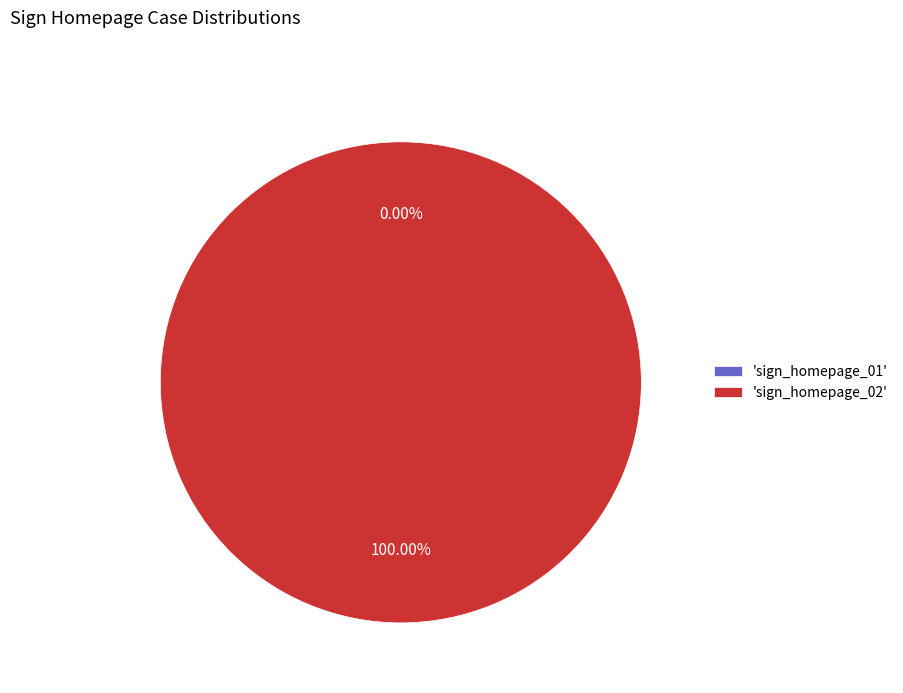

To the nearest percent, what is the difference between the largest and smallest slice percentages?

100%